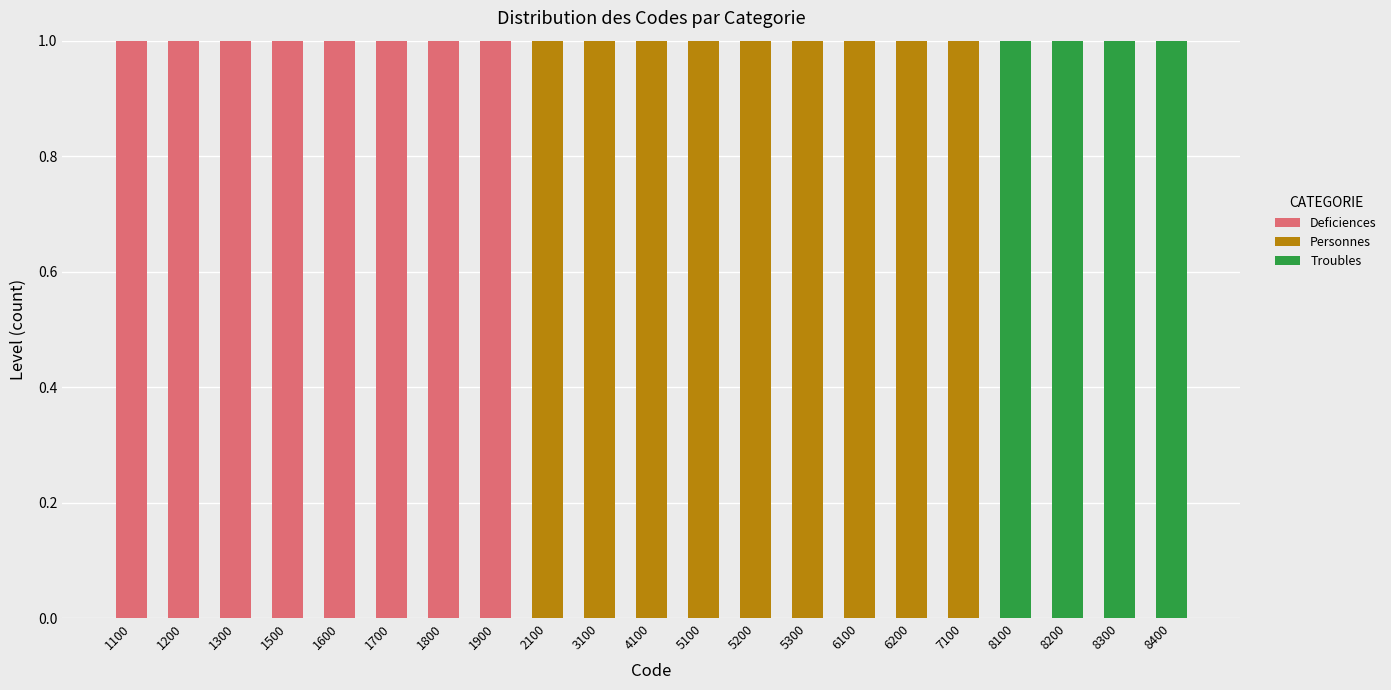

True or false: Deficiences has a value of 0 at 1200.

False